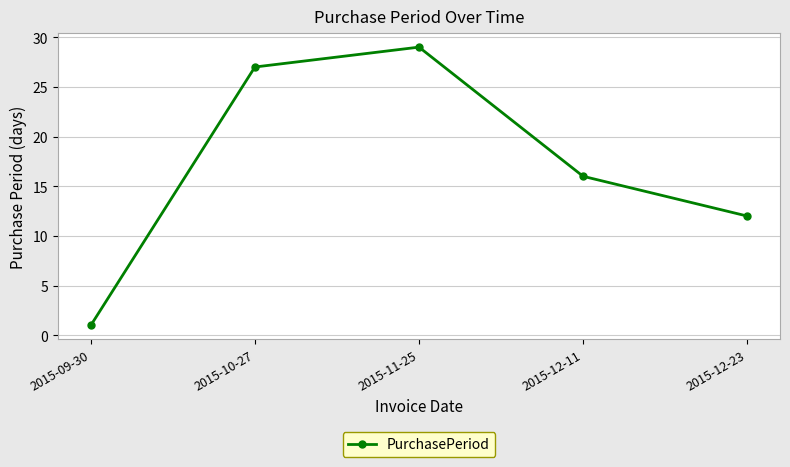

At which category does the data reach its first local peak?

2015-11-25